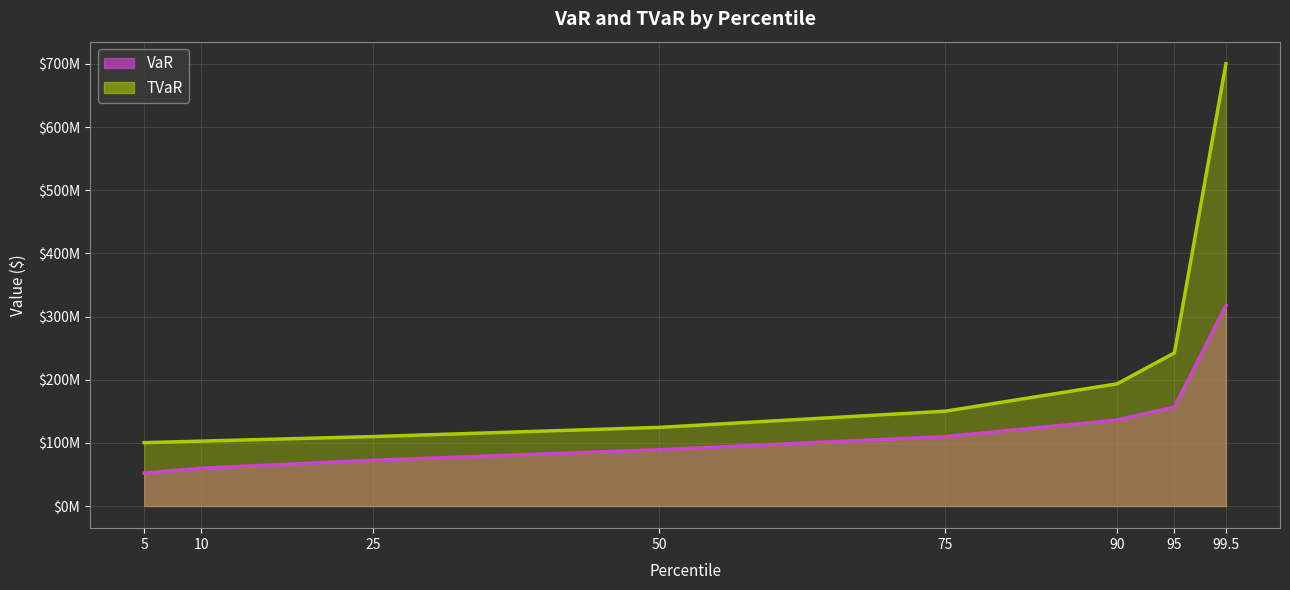

Which series has the largest total across all categories?

TVaR